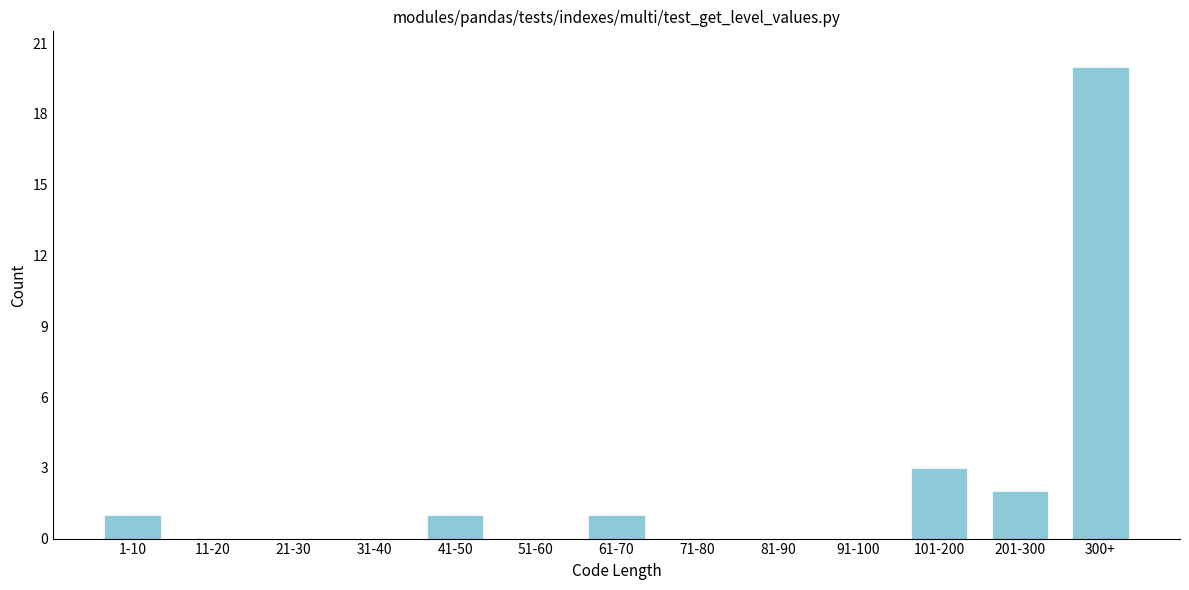

Reading left to right, what are all the values shown in this chart?

1-10=1	11-20=0	21-30=0	31-40=0	41-50=1	51-60=0	61-70=1	71-80=0	81-90=0	91-100=0	101-200=3	201-300=2	300+=20